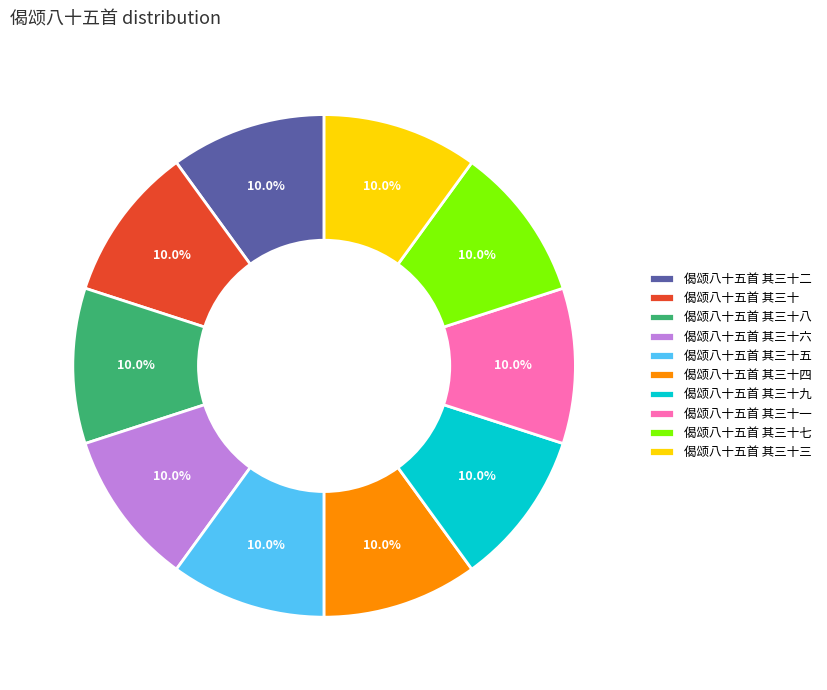

Is the sum of 偈颂八十五首 其三十八 and 偈颂八十五首 其三十六 greater than half?

No